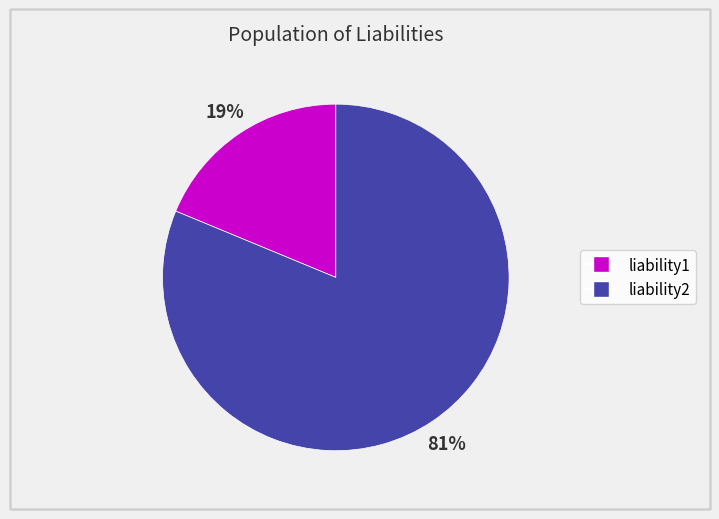

To the nearest percent, what is the combined percentage of liability2 and liability1?

100%